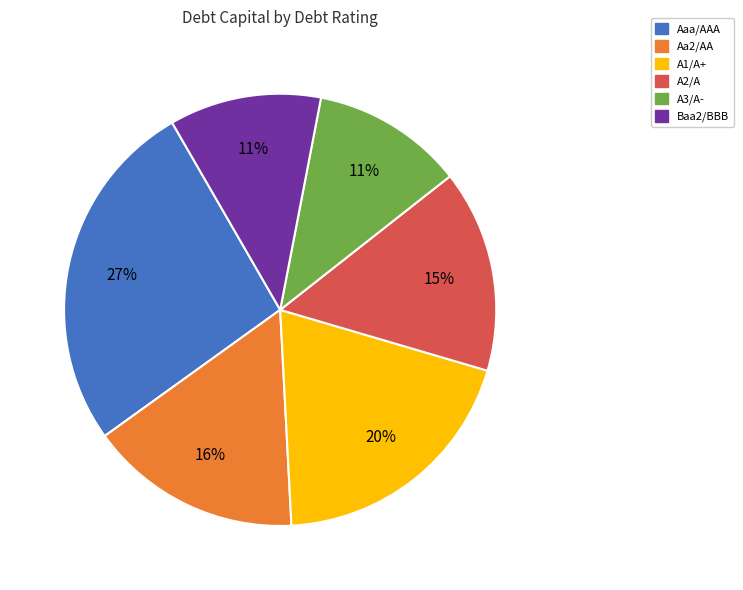

Is there any slice that represents more than half of the pie?

No